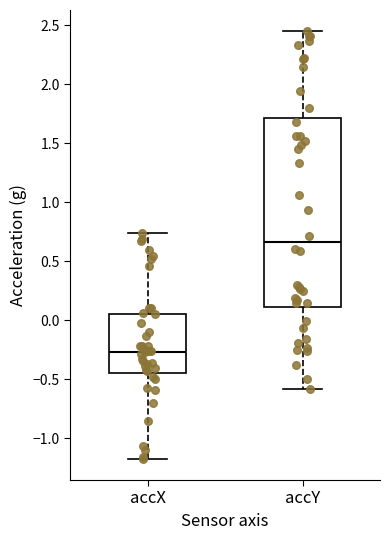

Reading left to right, transcribe this box plot: for each box, give where its median line is, the range the box spans, and where its two whiskers end, as read against the y-axis. The values are not printed on the chart, so give them approximately, as read against the axis.

accX: median -0.25, box -0.45 to 0.05, whiskers -1.15 to 0.75
accY: median 0.65, box 0.10 to 1.70, whiskers -0.60 to 2.45